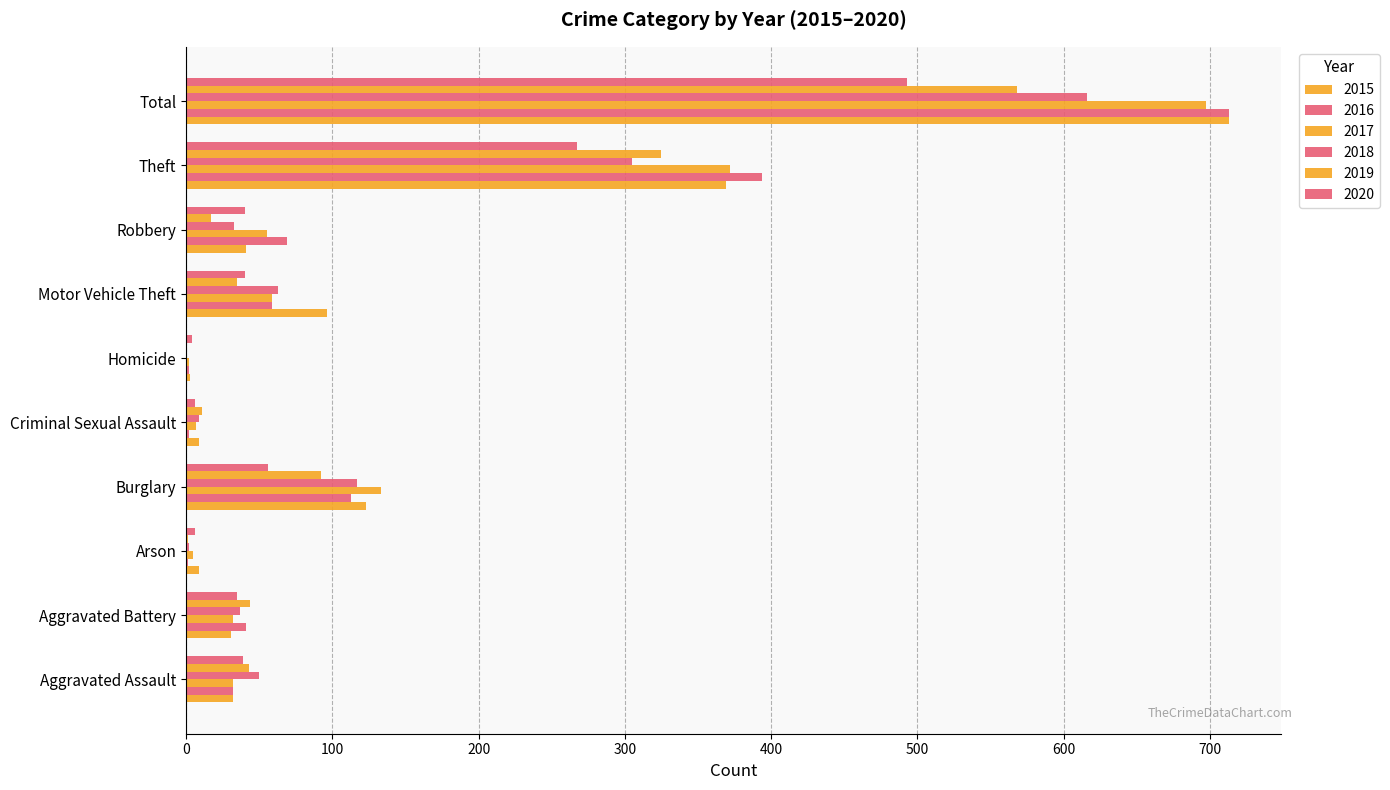

At which category is the sum across all series the highest?

Total